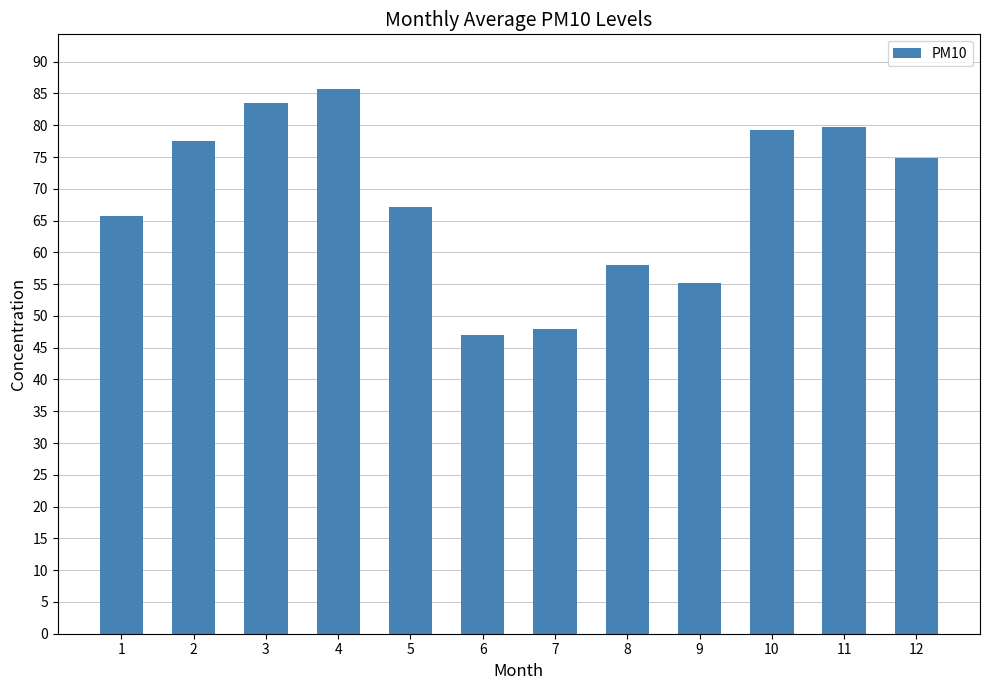

How many bars are there in total?

12